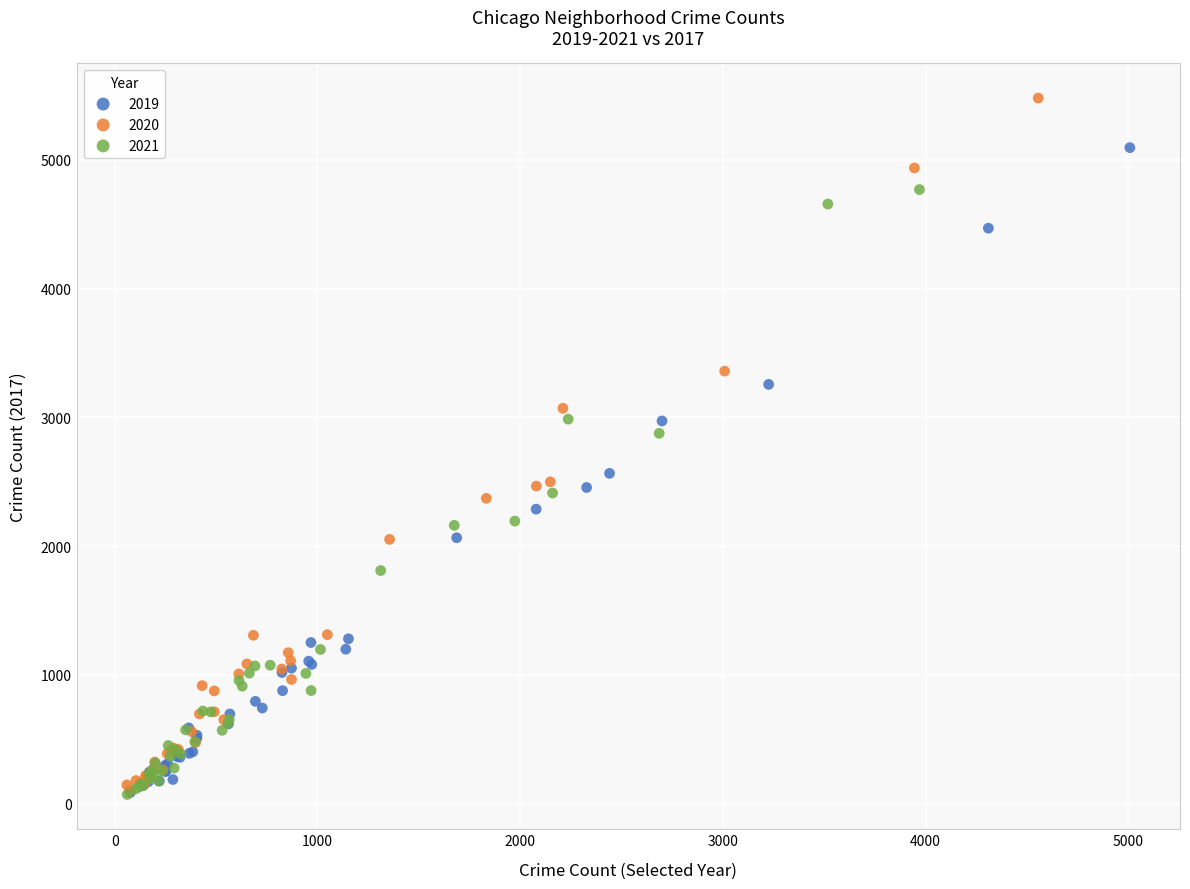

Which series contains the highest Y value?

2020